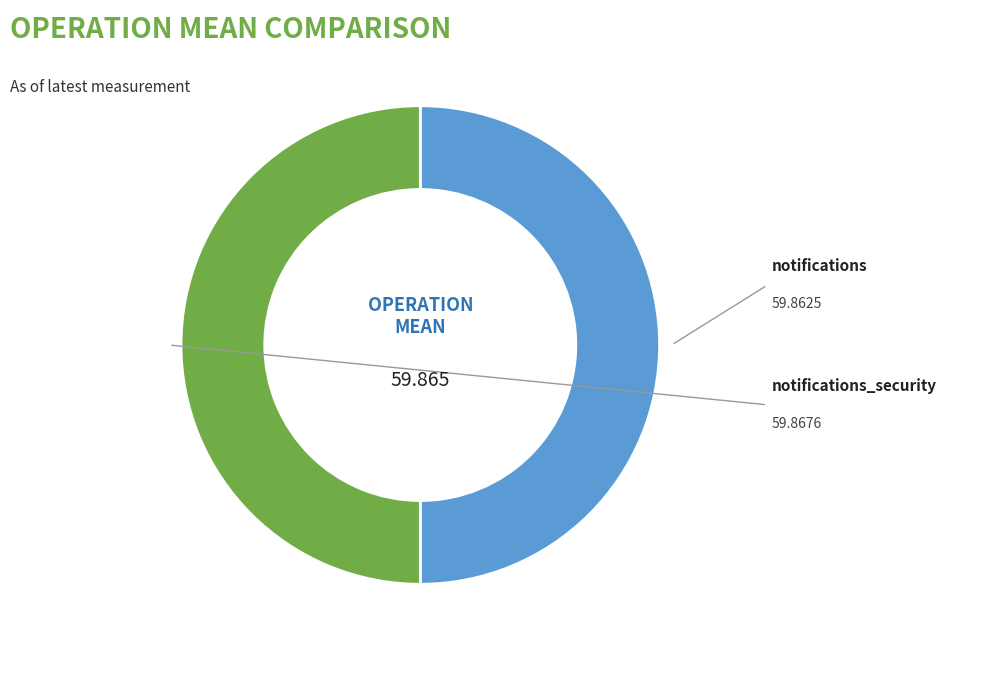

Between notifications_security and notifications, which is larger?

notifications_security